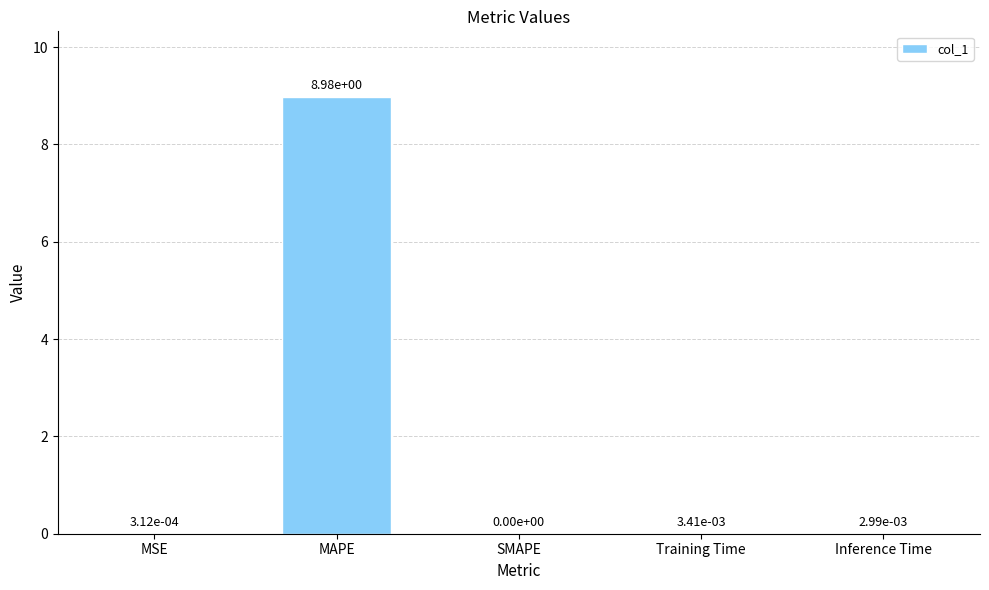

The chart shows a value of 0.0 at Inference Time. True or false?

True